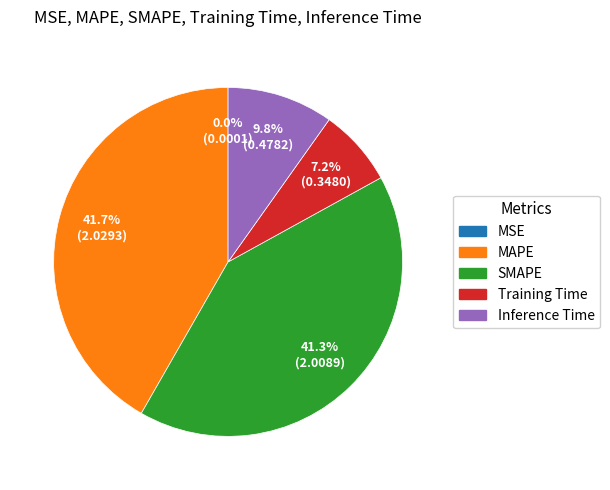

What percentage is NOT represented by MAPE?

58.3%